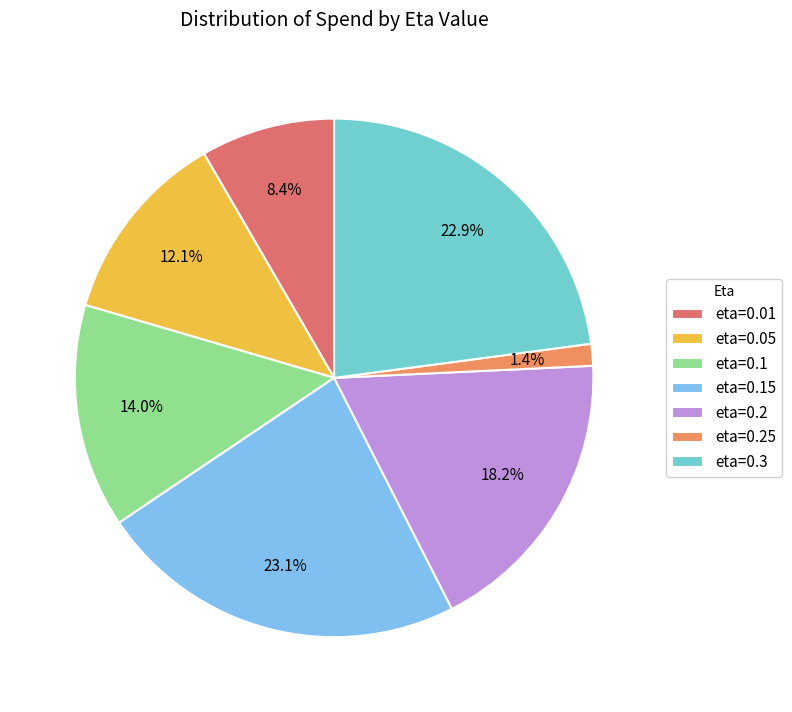

What is the total percentage of eta=0.3 and eta=0.25?

24.3%